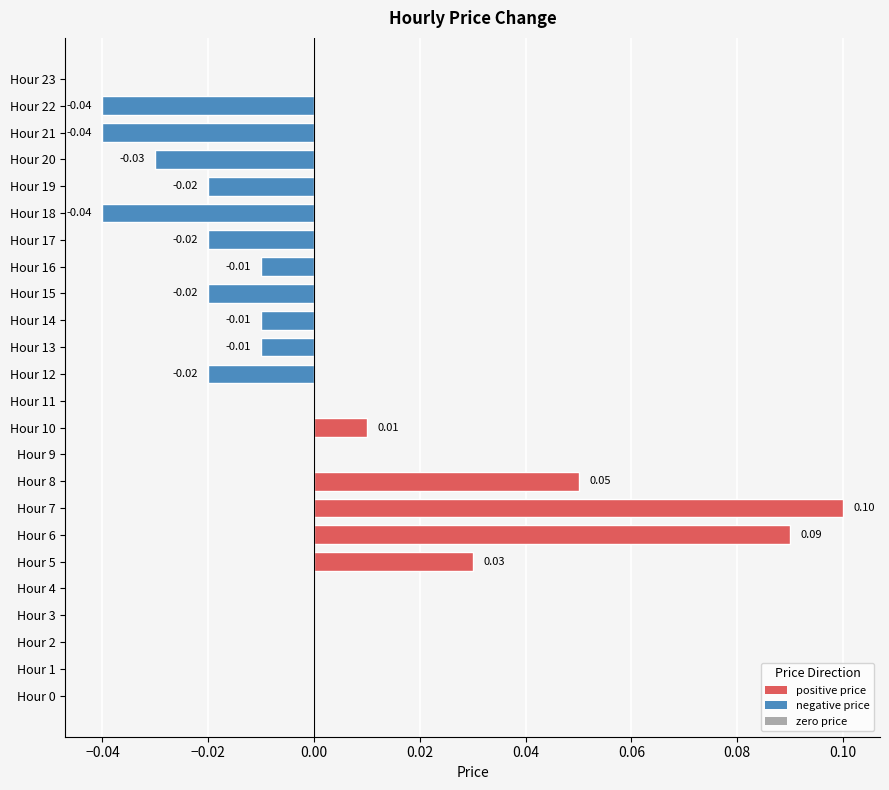

Which has a higher value, Hour 6 or Hour 4?

Hour 6